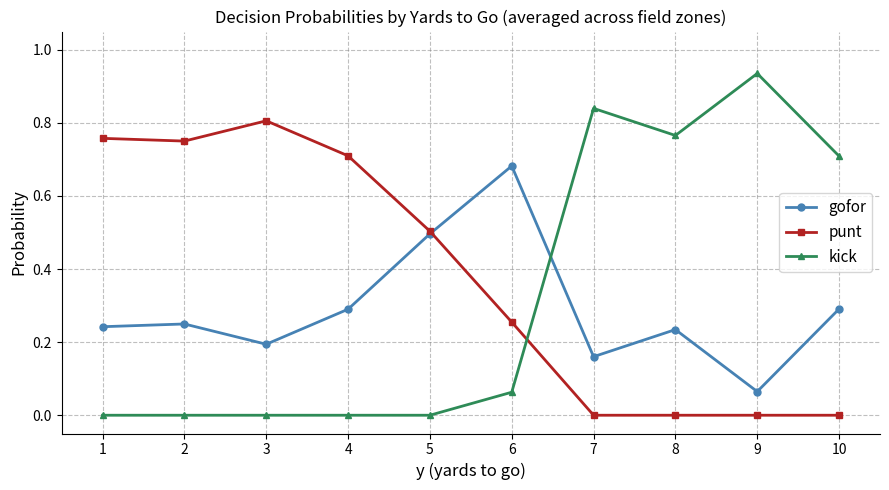

How many interior local valleys does the gofor series have?

3